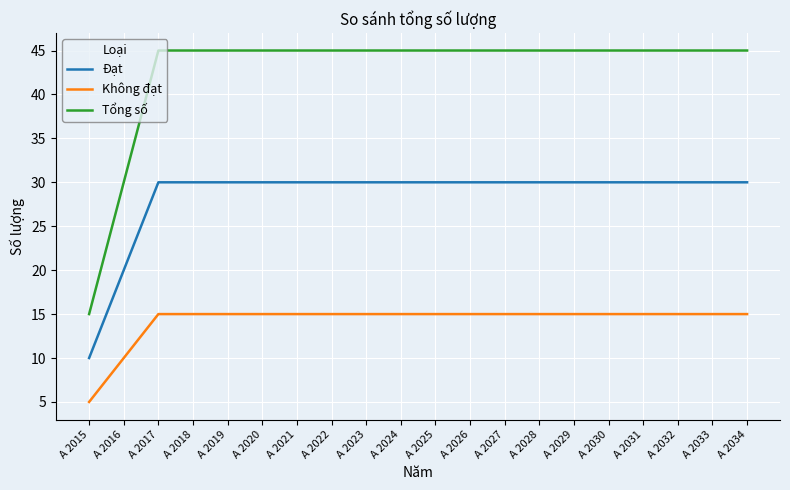

Which series has the widest spread of values?

Tổng số